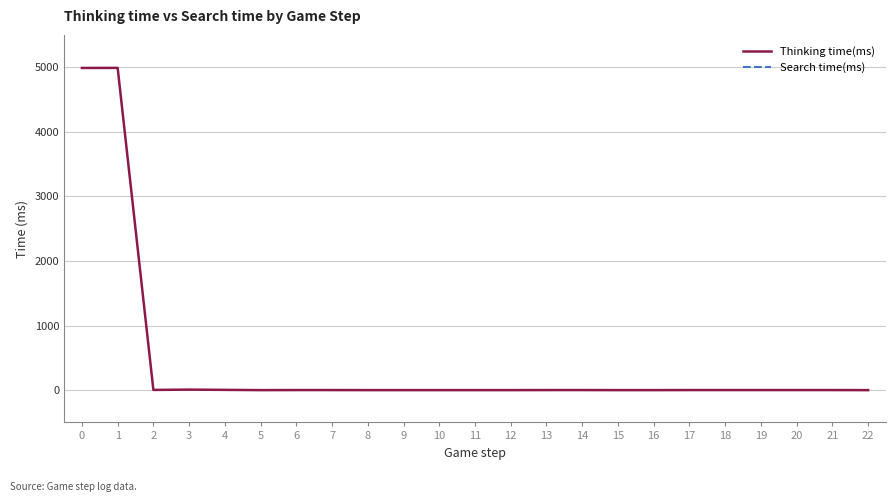

List the labels in order of Search time(ms) value, smallest first.

0, 1, 2, 3, 4, 5, 6, 7, 8, 9, 10, 11, 12, 13, 14, 15, 16, 17, 18, 19, 20, 21, 22